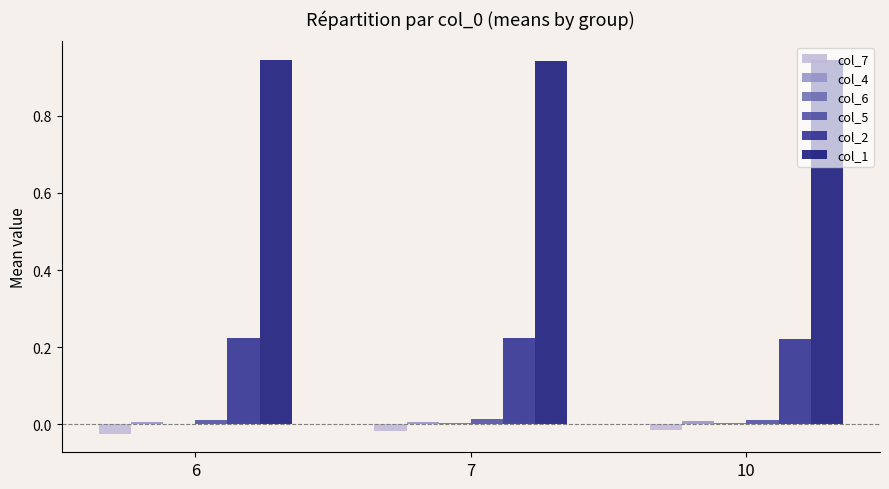

What is the spread (max minus min) of values at 6?

1.0